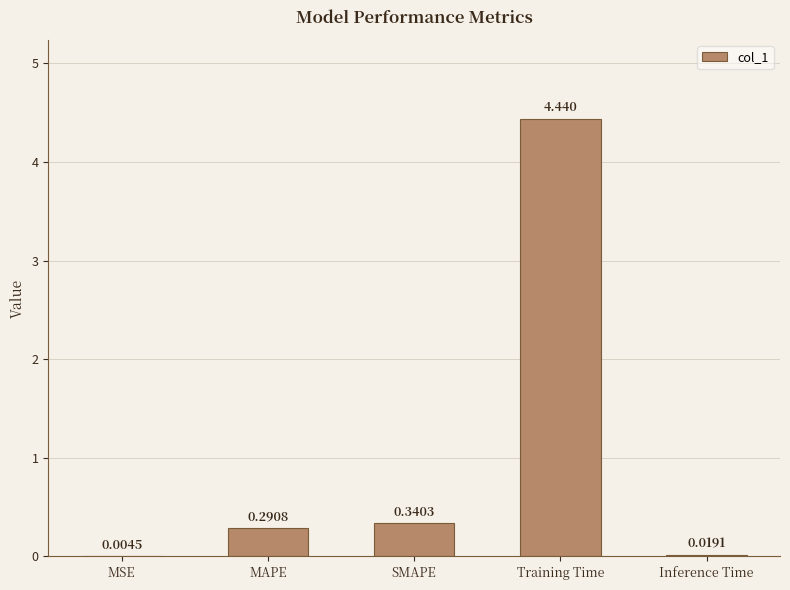

What is the sum of the values at Training Time and MAPE?

4.7